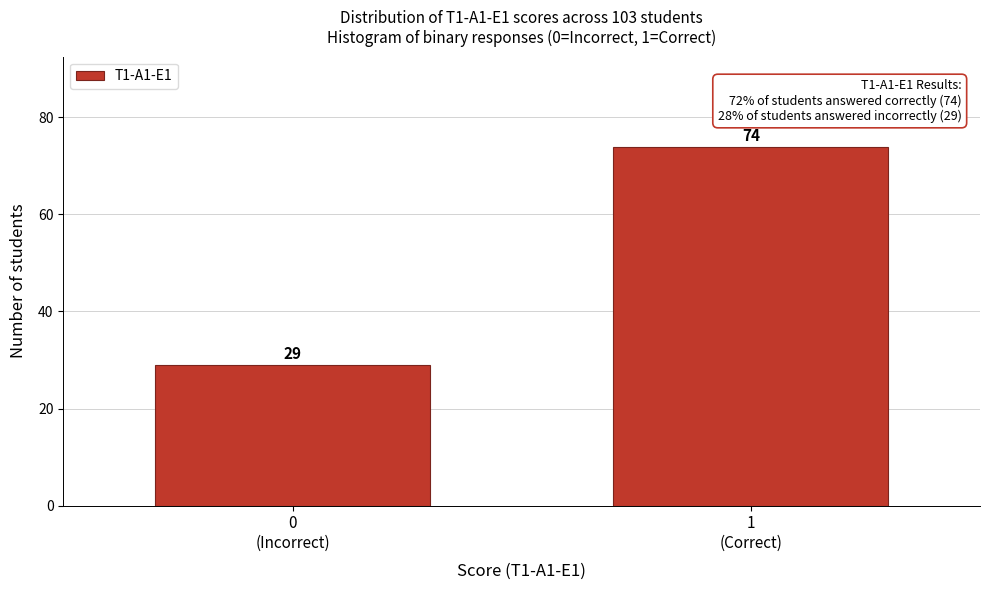

Reading right to left, what are all the values shown in this chart?

74	29